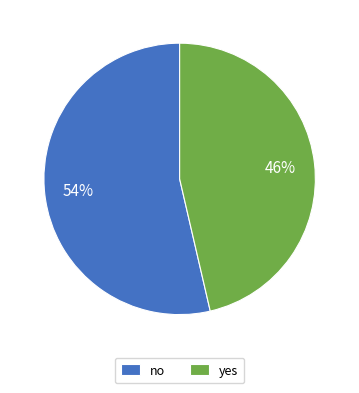

Rank the categories by value from lowest to highest.

yes, no